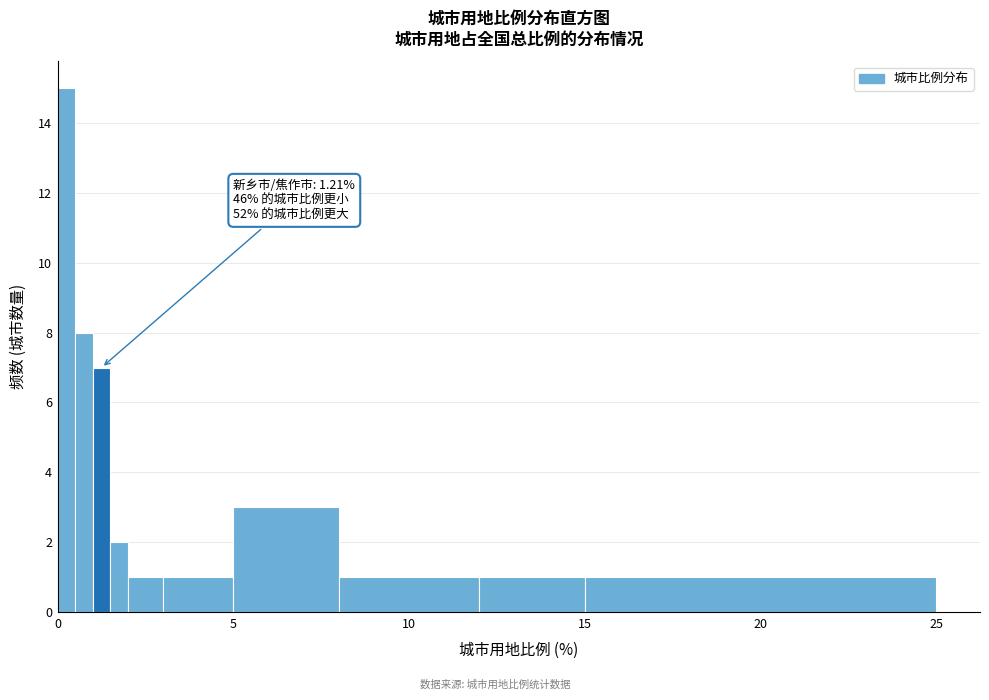

Read against the x-axis, roughly where is the centre of the tallest bar?

0.5